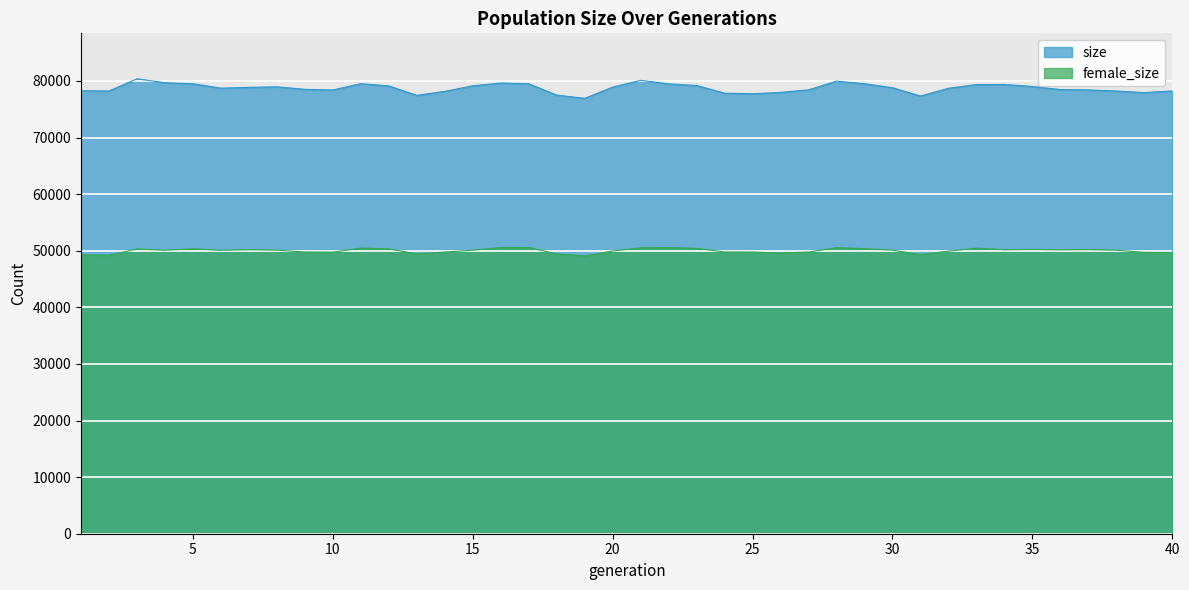

What is the sum of all female_size values?

2000124